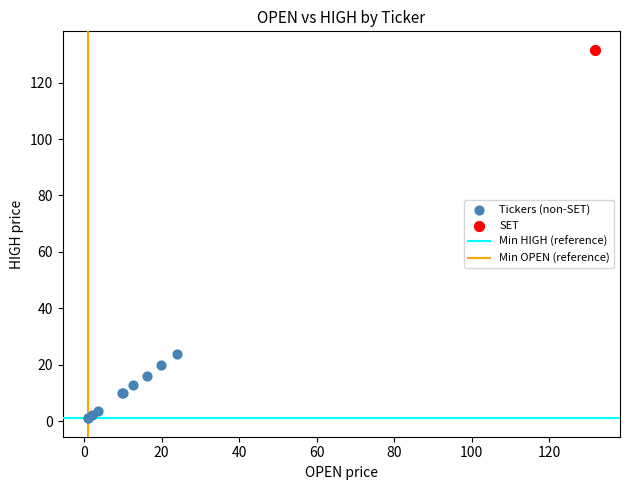

Which series reaches the maximum Y coordinate?

SET